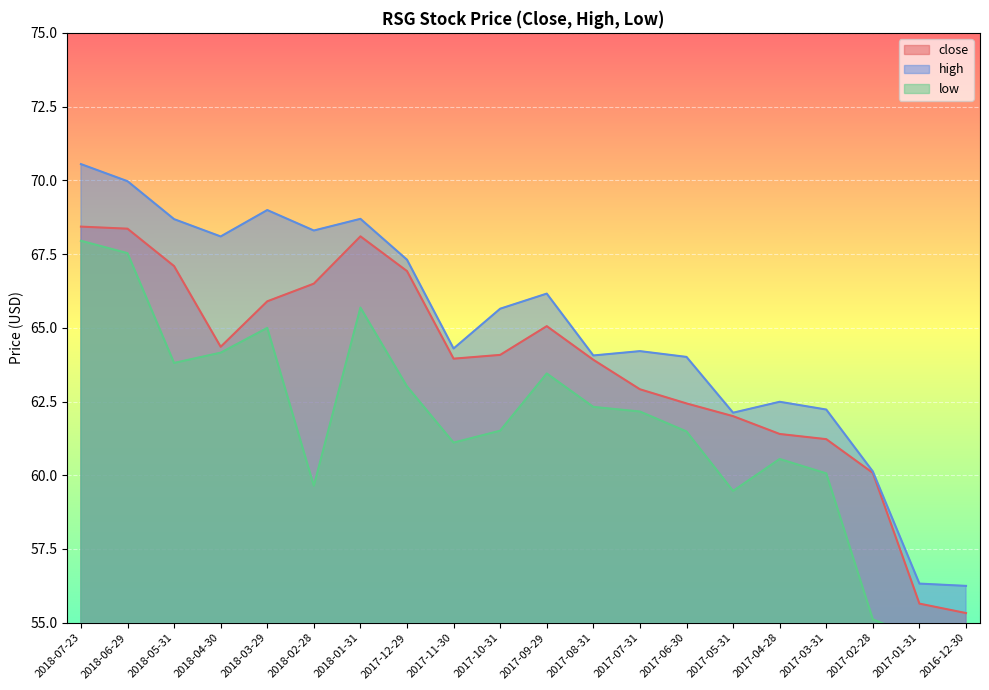

True or false: high and close cross at least once.

False